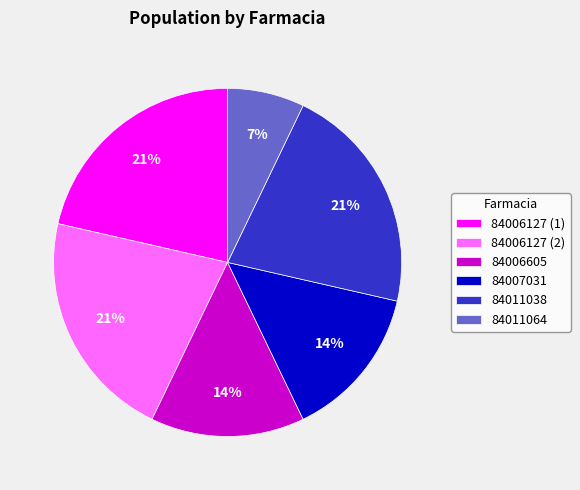

To the nearest percent, what is the difference between the largest and smallest slice percentages?

14%